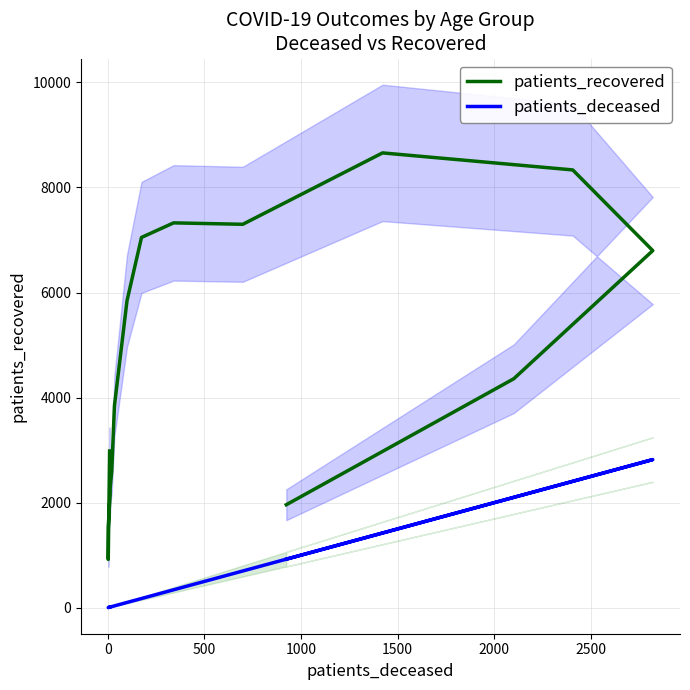

What is the smallest value displayed?

3